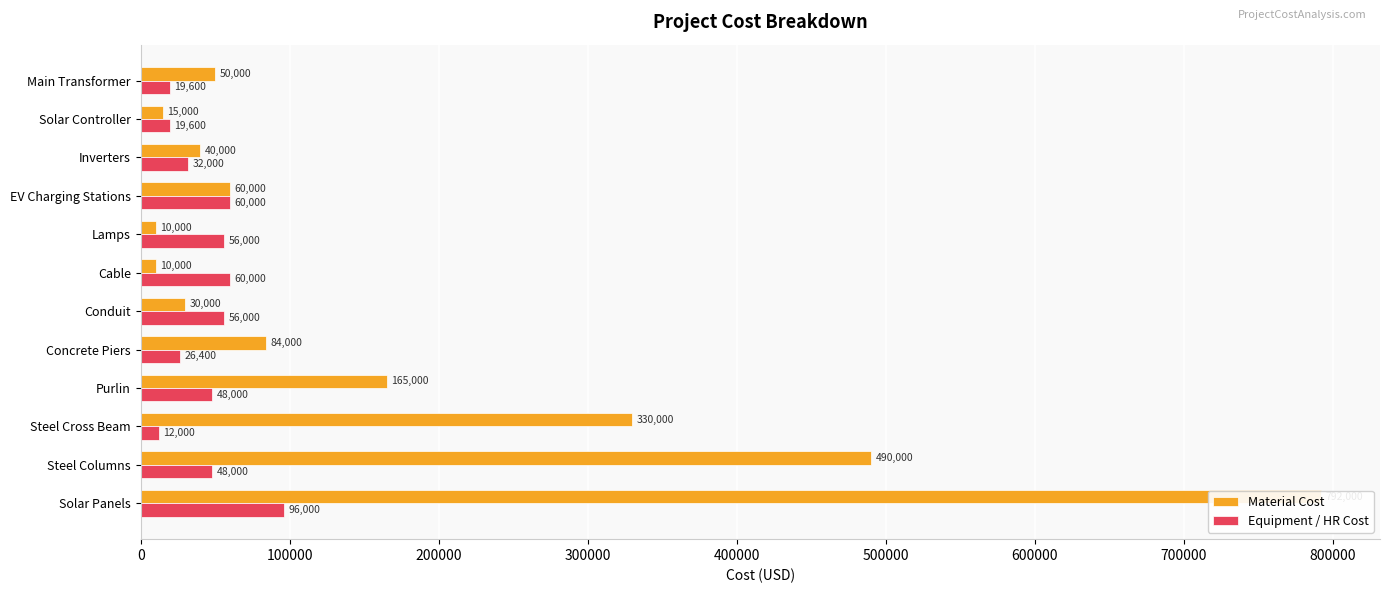

What is the value of the Equipment / HR Cost bar at the 3rd from the left?

12000